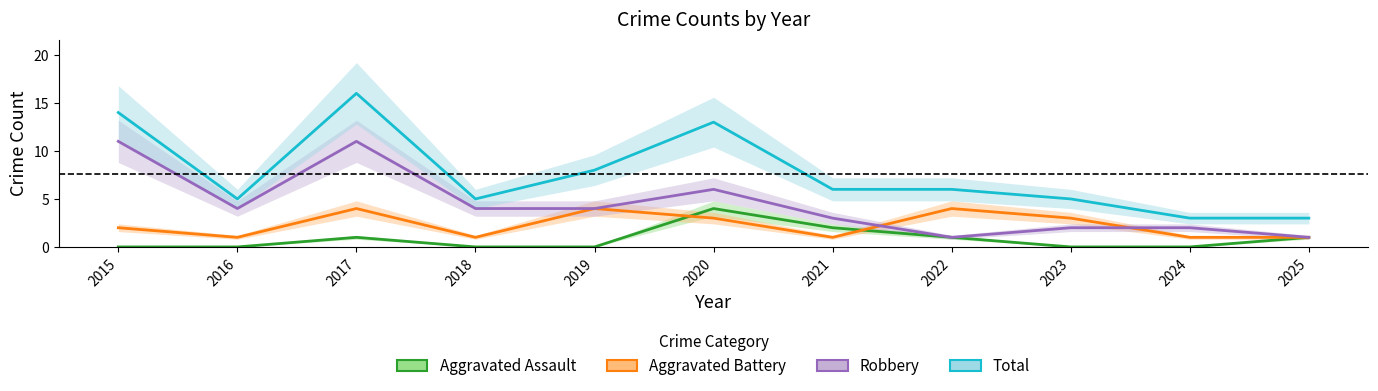

Which series has the largest range (max minus min)?

Total